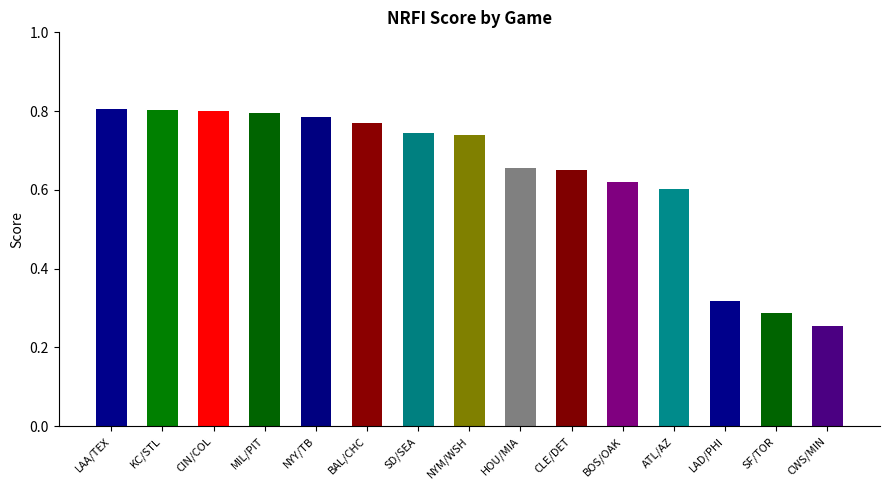

What is the sum of all values?

9.6